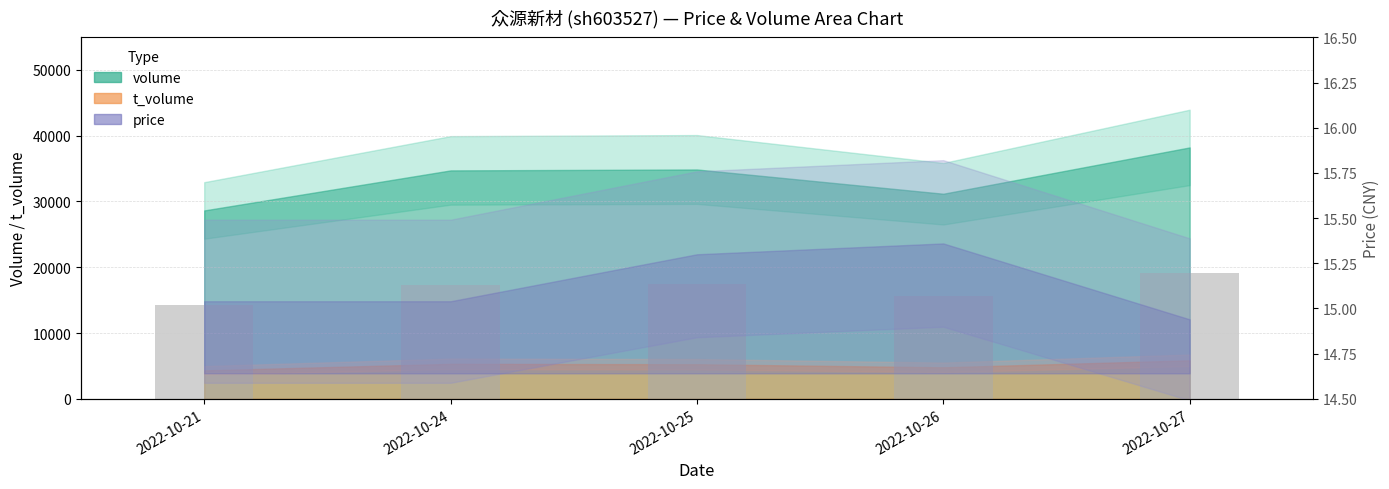

Rank the categories by value from highest to lowest.

2022-10-27, 2022-10-25, 2022-10-24, 2022-10-26, 2022-10-21